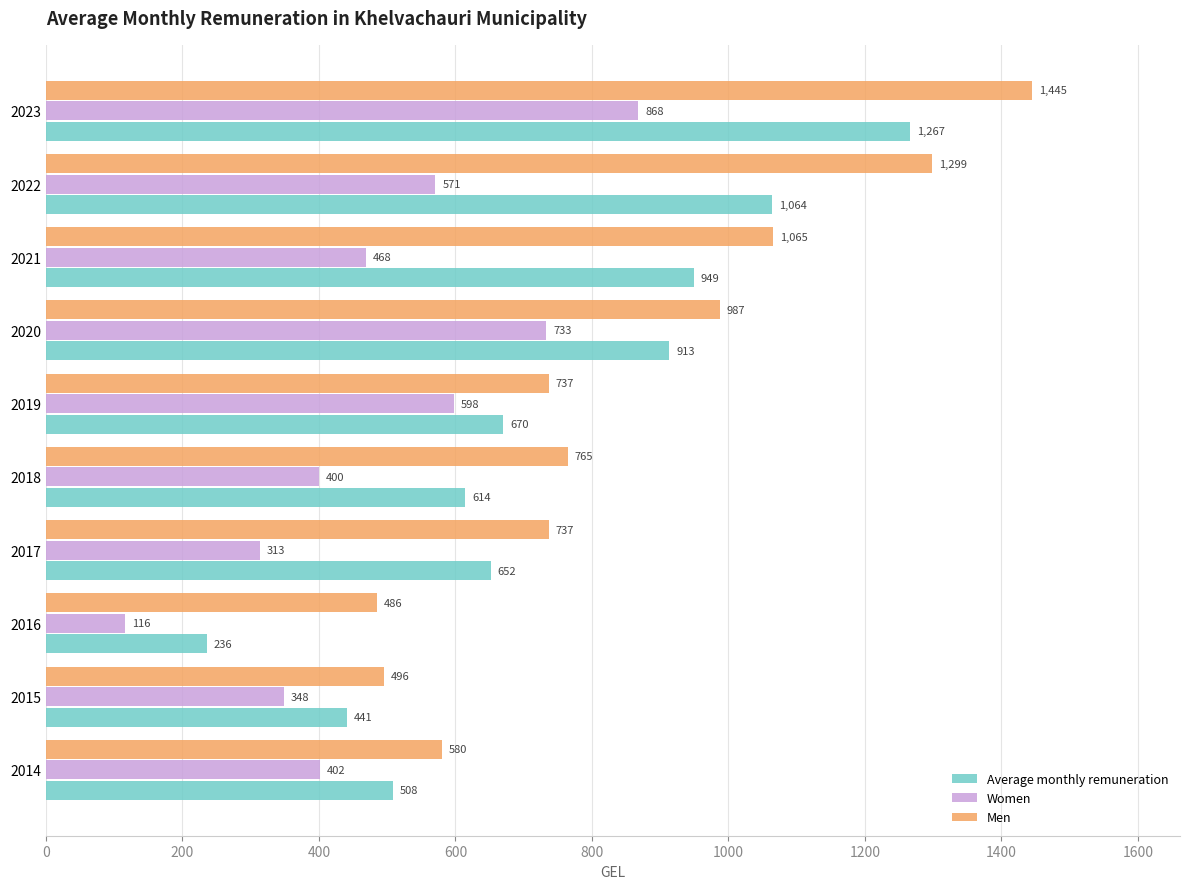

Where is Women nearest to the value 491?

2021